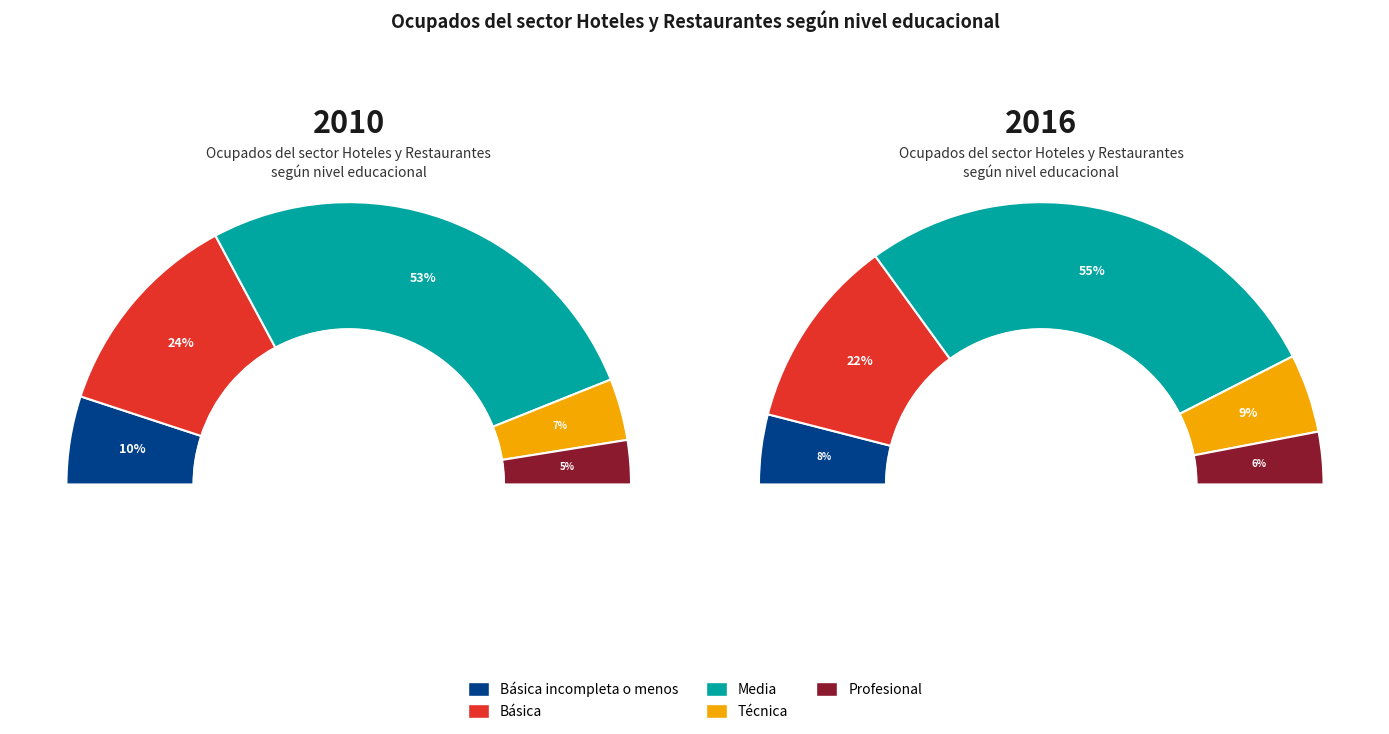

The Media slice represents 55% of the pie. True or false?

True